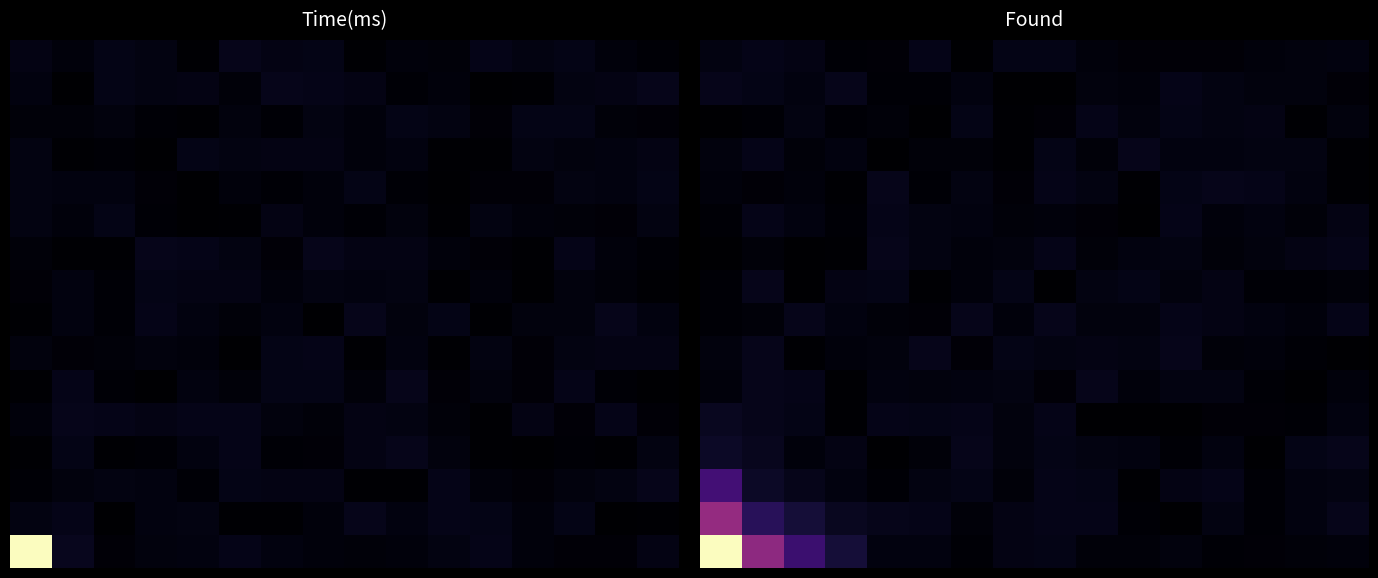

At how many categories does at least one series exceed 0?

16